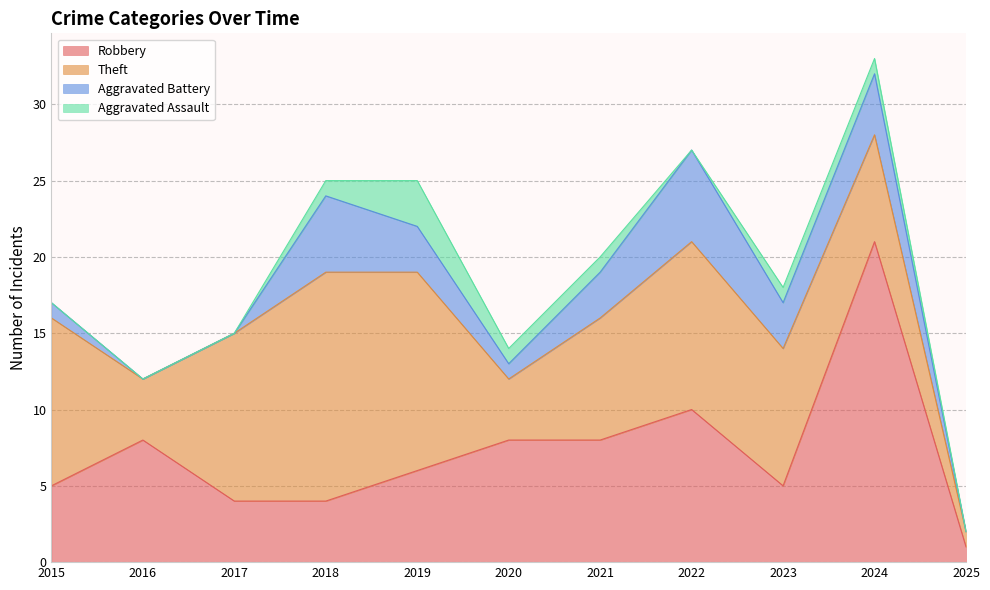

What is the greatest value displayed?

33